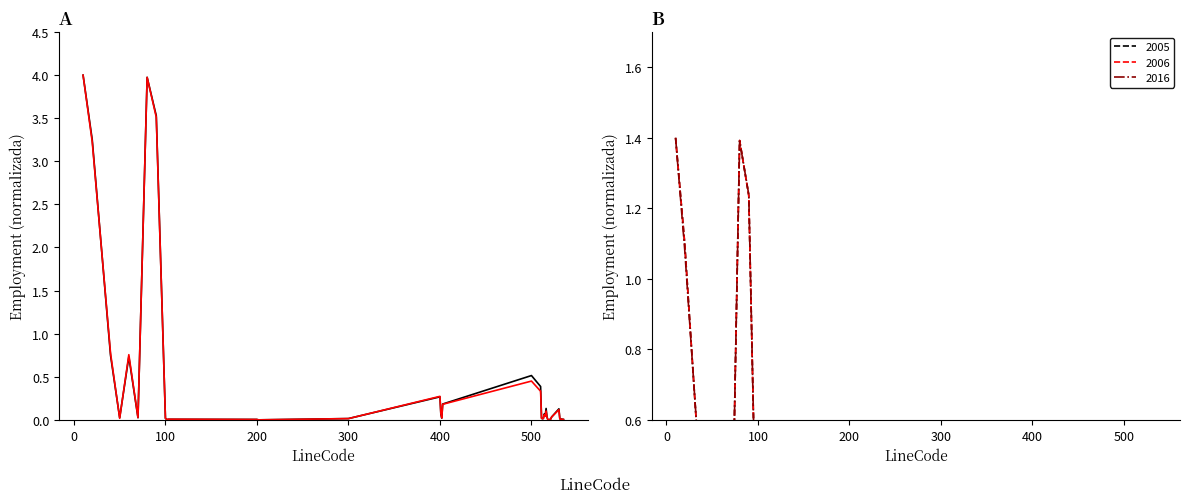

How many interior local valleys does the 2005 series have?

9